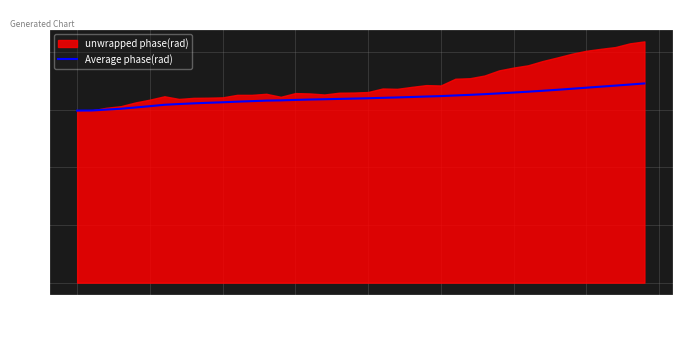

Reading right to left, extract all data points from this chart.

6.9	6.9	6.8	6.8	6.8	6.7	6.7	6.7	6.6	6.6	6.6	6.5	6.5	6.5	6.5	6.5	6.4	6.4	6.4	6.4	6.4	6.4	6.4	6.3	6.3	6.3	6.3	6.3	6.3	6.3	6.2	6.2	6.2	6.2	6.1	6.1	6.0	6.0	6.0	6.0